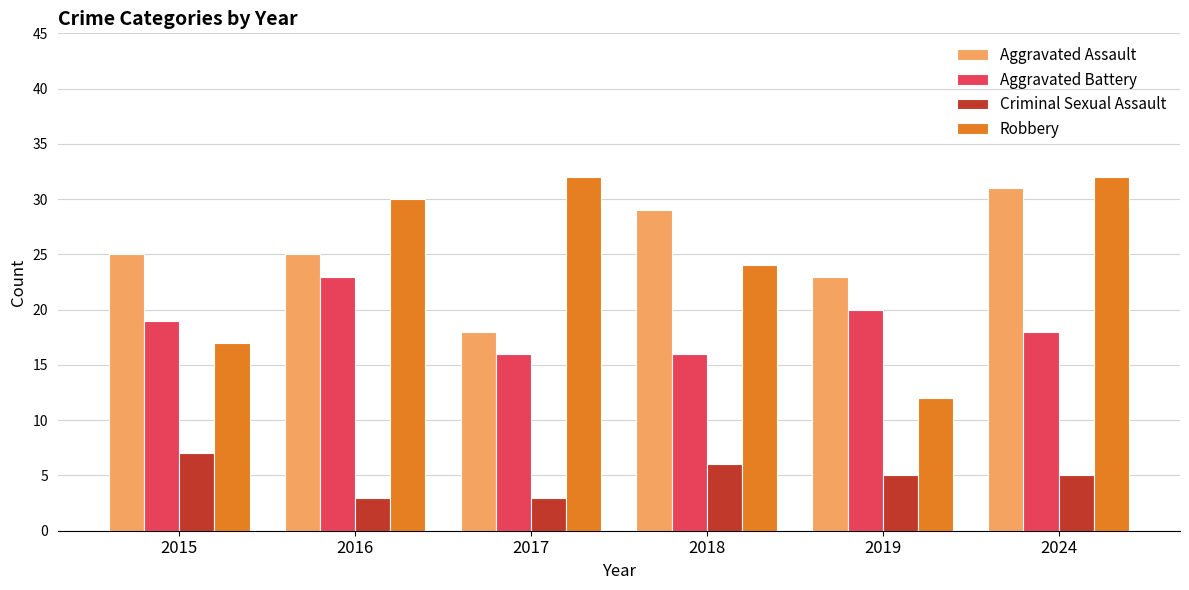

Is the value of Aggravated Battery at 2017 greater than the value of Robbery at 2018?

No